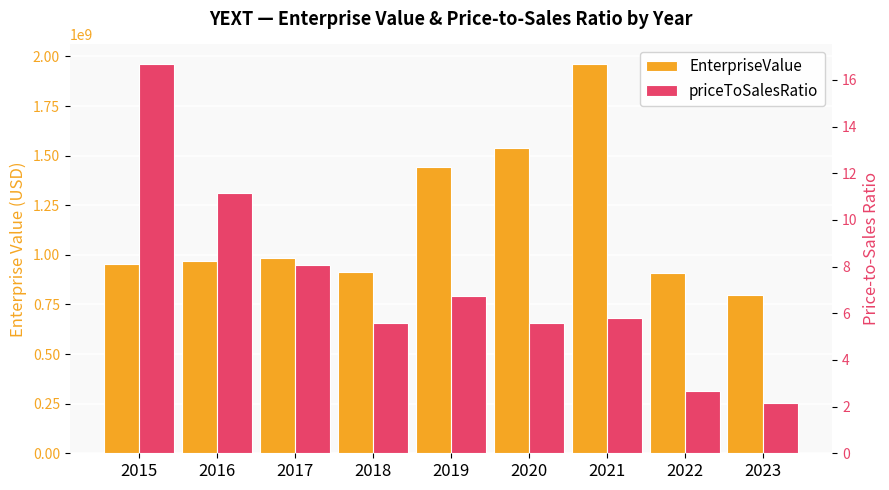

Which category has the highest value in the EnterpriseValue series?

2021